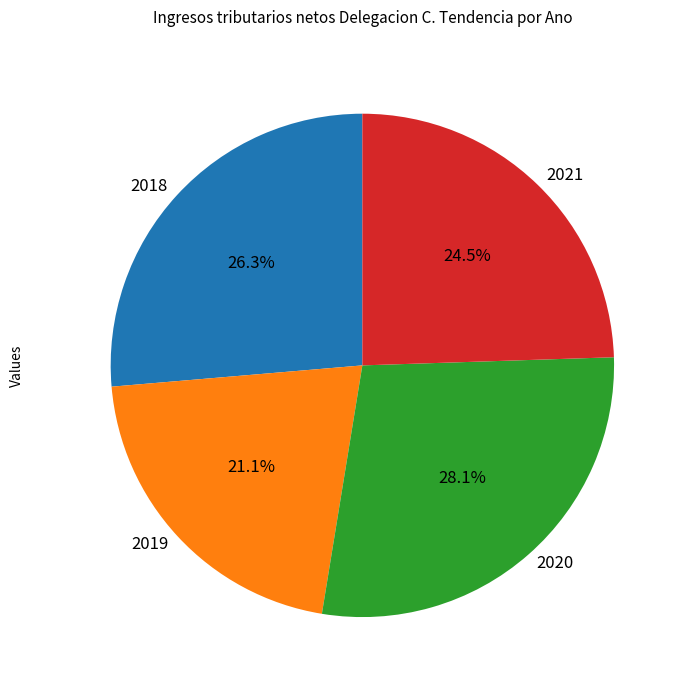

Count the number of slices in the pie.

4